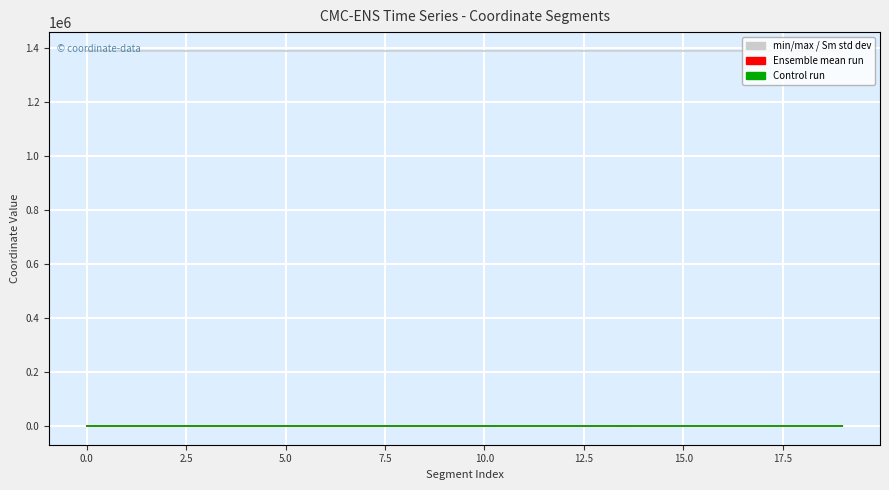

Rank the series by their maximum value, from lowest to highest.

y1 (Control run), y0 (Ensemble mean run), x0 (min/max band), x1 (std dev)